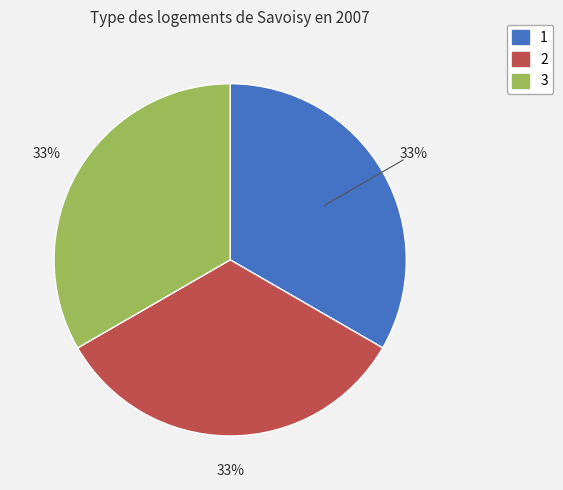

How many slices are in this pie chart?

3